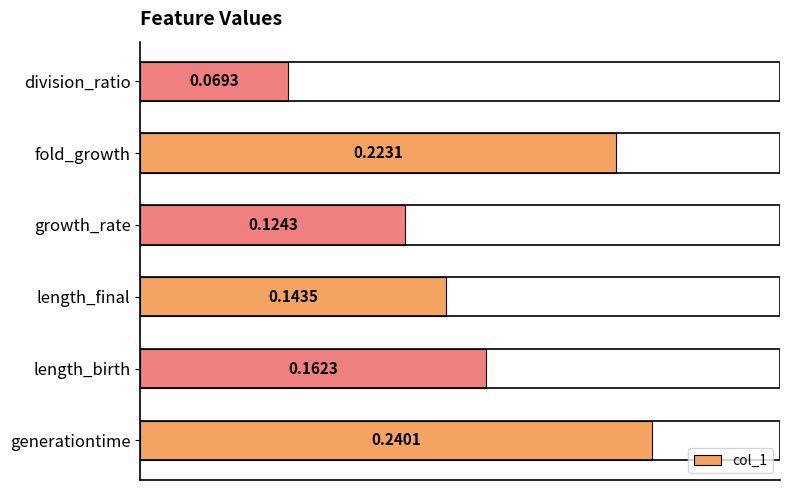

Rank the categories by value from lowest to highest.

division_ratio, growth_rate, length_final, length_birth, fold_growth, generationtime